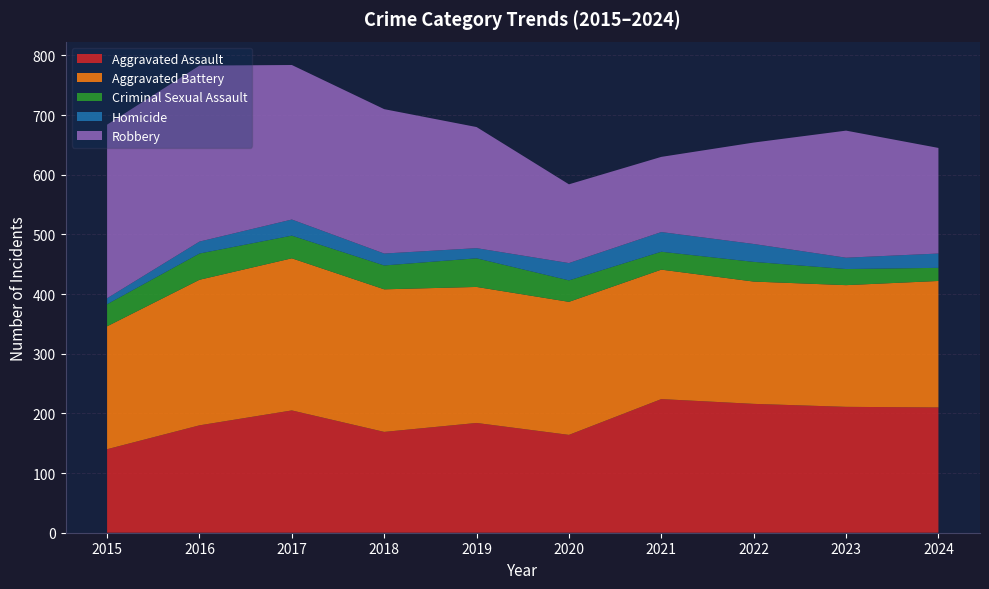

Reading left to right, list all the values displayed in this chart.

Aggravated Assault: 140	180	205	169	184	164	224	216	211	210
Aggravated Battery: 206	244	255	239	228	223	217	205	204	212
Criminal Sexual Assault: 37	44	38	40	48	36	30	33	27	22
Homicide: 10	20	27	20	17	29	33	30	19	24
Robbery: 291	295	259	242	203	132	126	170	213	177